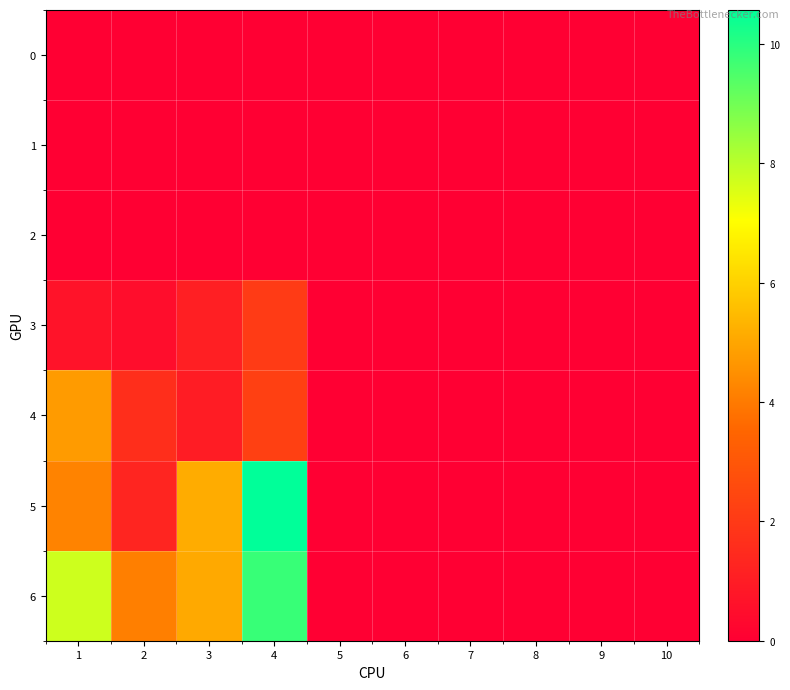

Reading left to right, what are all the values shown in this chart?

0: 1=0.0	2=0.0	3=0.0	4=0.0	5=0.0	6=0.0	7=0.0	8=0.0	9=0.0	10=0.0
1: 1=0.0	2=0.0	3=0.0	4=0.0	5=0.0	6=0.0	7=0.0	8=0.0	9=0.0	10=0.0
2: 1=0.0	2=0.0	3=0.0	4=0.0	5=0.0	6=0.0	7=0.0	8=0.0	9=0.0	10=0.0
3: 1=0.7	2=0.5	3=1.1	4=2.1	5=0.0	6=0.0	7=0.0	8=0.0	9=0.0	10=0.0
4: 1=4.7	2=1.6	3=1.0	4=2.2	5=0.0	6=0.0	7=0.0	8=0.0	9=0.0	10=0.0
5: 1=4.2	2=1.3	3=5.1	4=10.6	5=0.0	6=0.0	7=0.0	8=0.0	9=0.0	10=0.0
6: 1=7.7	2=4.1	3=5.1	4=9.8	5=0.0	6=0.0	7=0.0	8=0.0	9=0.0	10=0.0